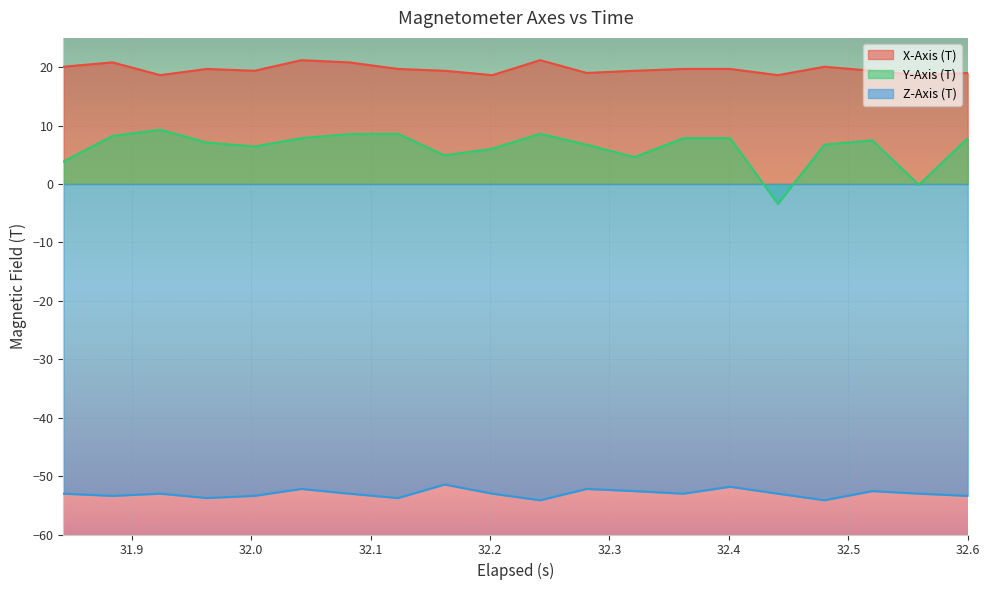

What is the difference between the second highest and second lowest values in the X-Axis (T) series?

2.6